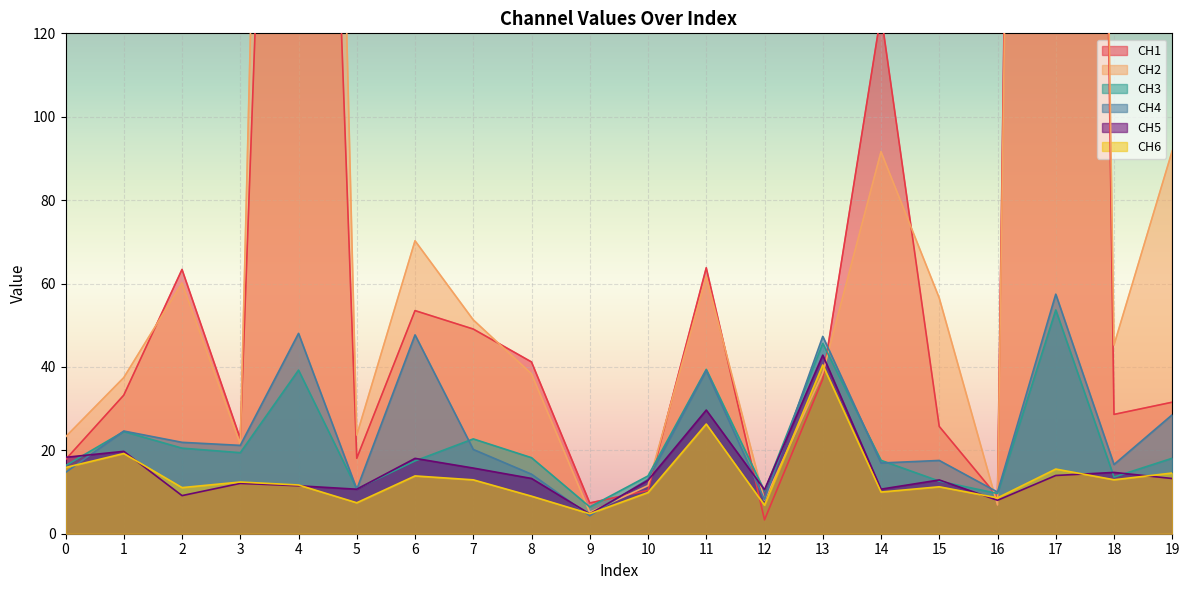

Which category has the highest value in the CH3 series?

17